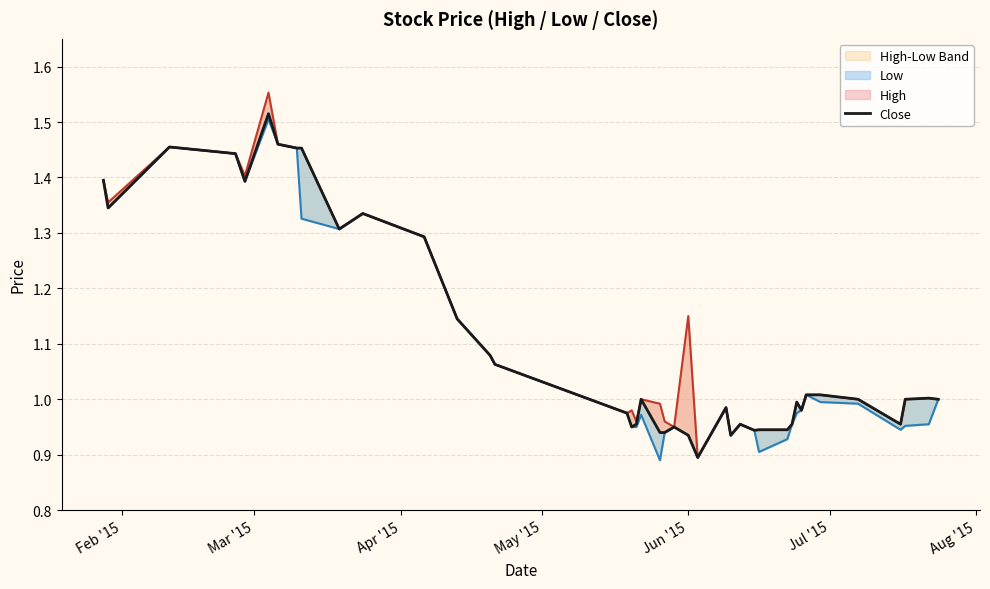

What is the maximum value shown in the chart?

1.6